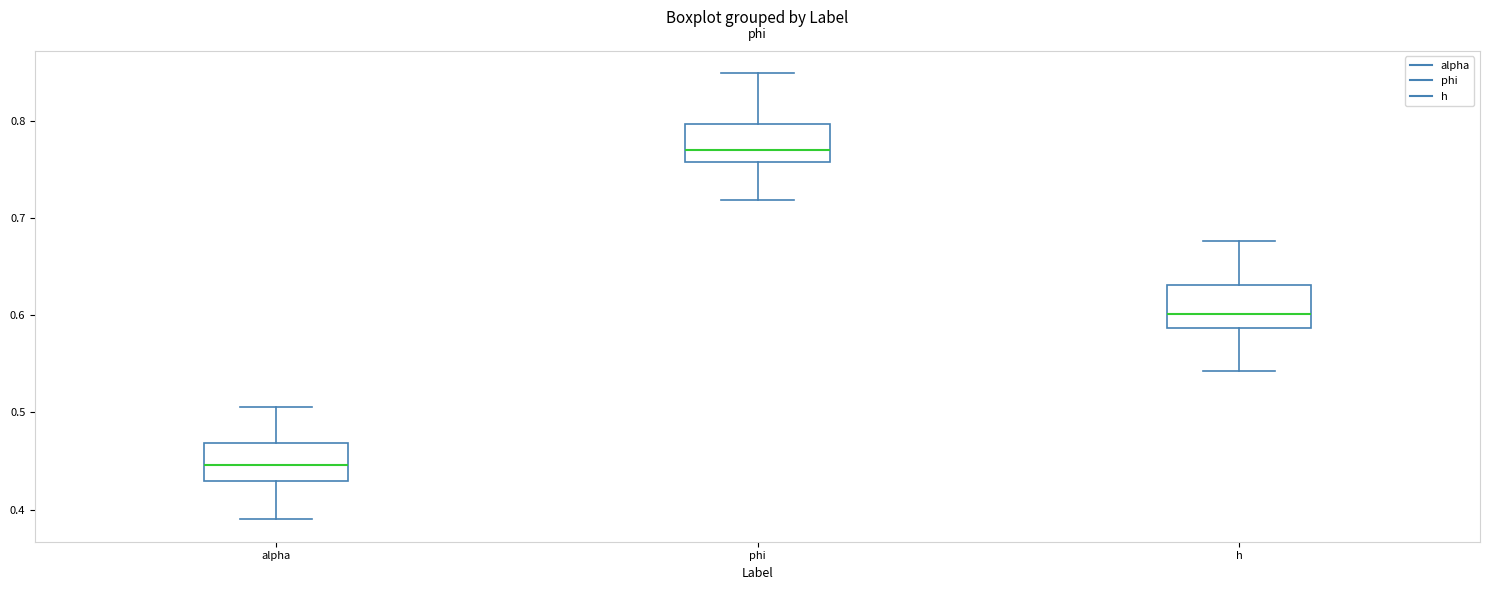

Where is the lower edge of the box for h on the y-axis? The values are not printed on the chart, so give them approximately, as read against the axis.

0.59